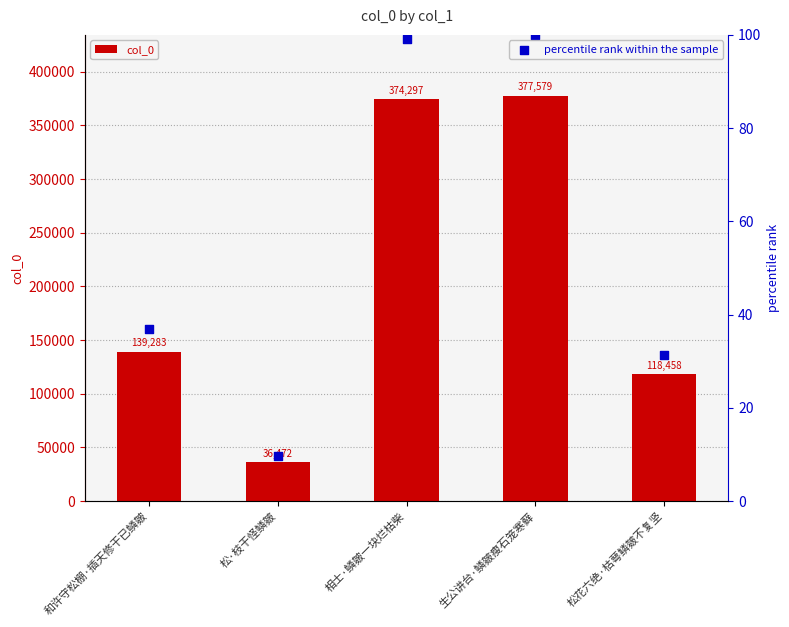

What is the total value across all series at 和许守松棚·插天修干已鳞皴?

139319.9